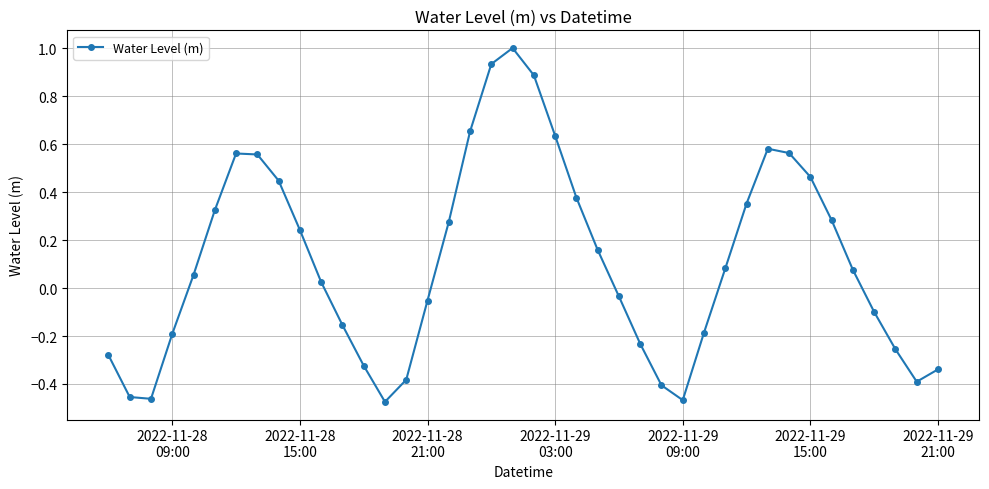

What is the greatest value displayed?

1.0